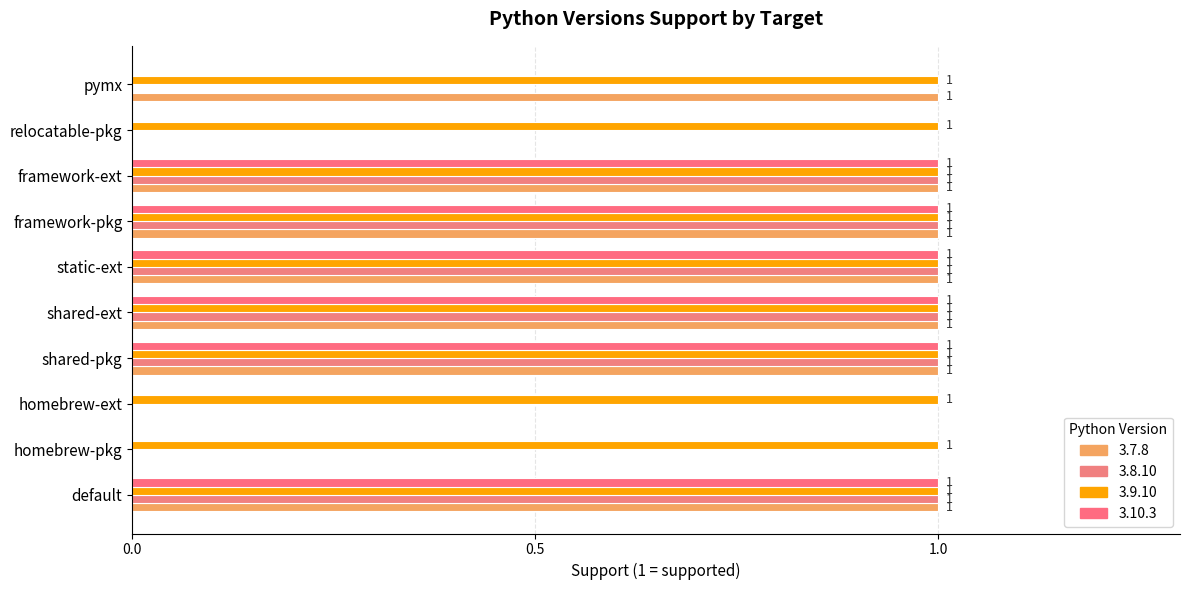

Reading left to right, transcribe all the data shown in this chart.

3.7.8: default=1	homebrew-pkg=0	homebrew-ext=0	shared-pkg=1	shared-ext=1	static-ext=1	framework-pkg=1	framework-ext=1	relocatable-pkg=0	pymx=1
3.8.10: default=1	homebrew-pkg=0	homebrew-ext=0	shared-pkg=1	shared-ext=1	static-ext=1	framework-pkg=1	framework-ext=1	relocatable-pkg=0	pymx=0
3.10.3: default=1	homebrew-pkg=0	homebrew-ext=0	shared-pkg=1	shared-ext=1	static-ext=1	framework-pkg=1	framework-ext=1	relocatable-pkg=0	pymx=0